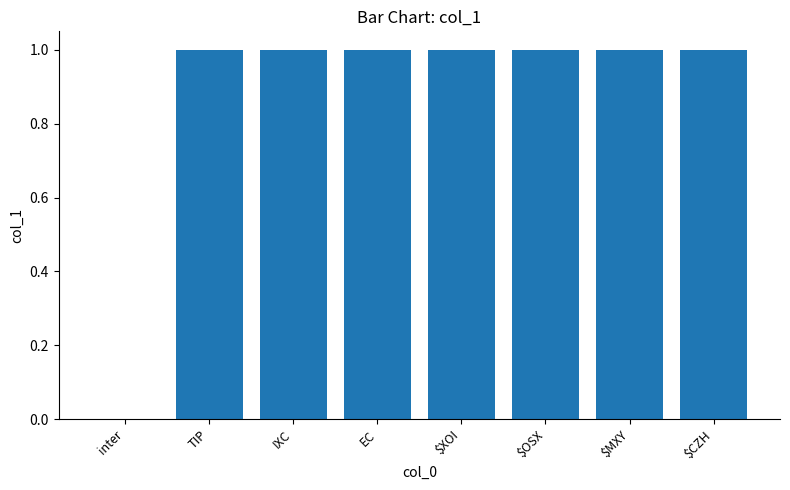

True or false: the data shows 2 at TIP.

False